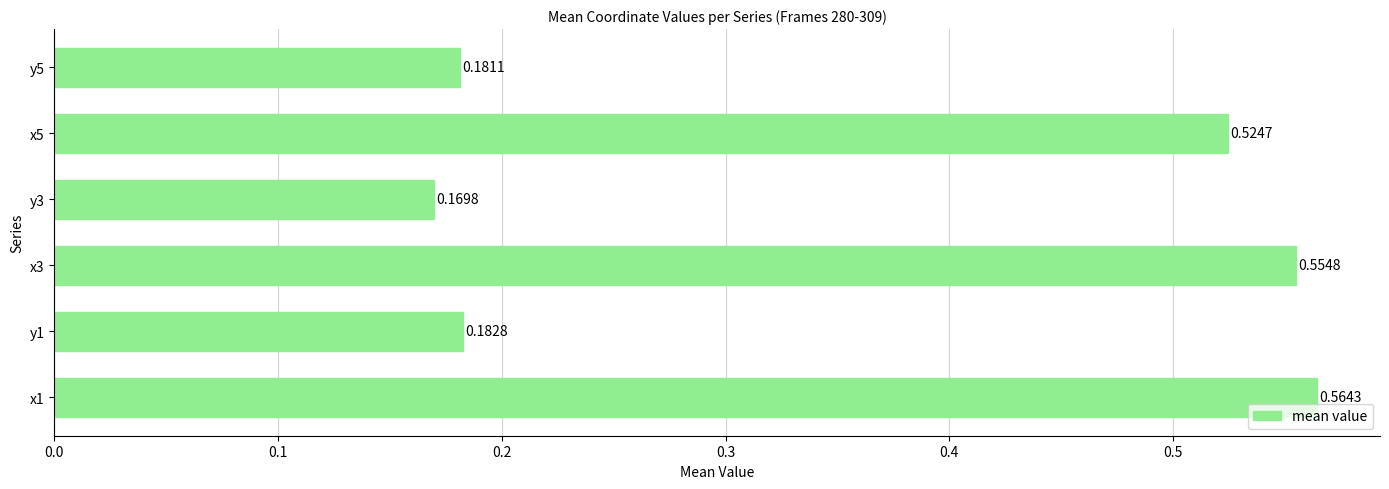

How many series are shown in this chart?

1